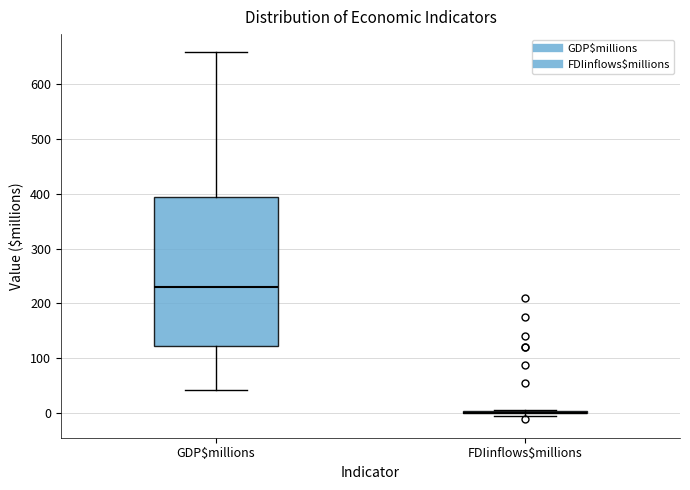

Reading left to right, transcribe this box plot: for each box, give where its median line is, the range the box spans, and where its two whiskers end, as read against the y-axis. The values are not printed on the chart, so give them approximately, as read against the axis.

GDP$millions: median 230, box 120 to 390, whiskers 40 to 660
FDIinflows$millions: box collapsed to a line at 0, whiskers -10 to 10